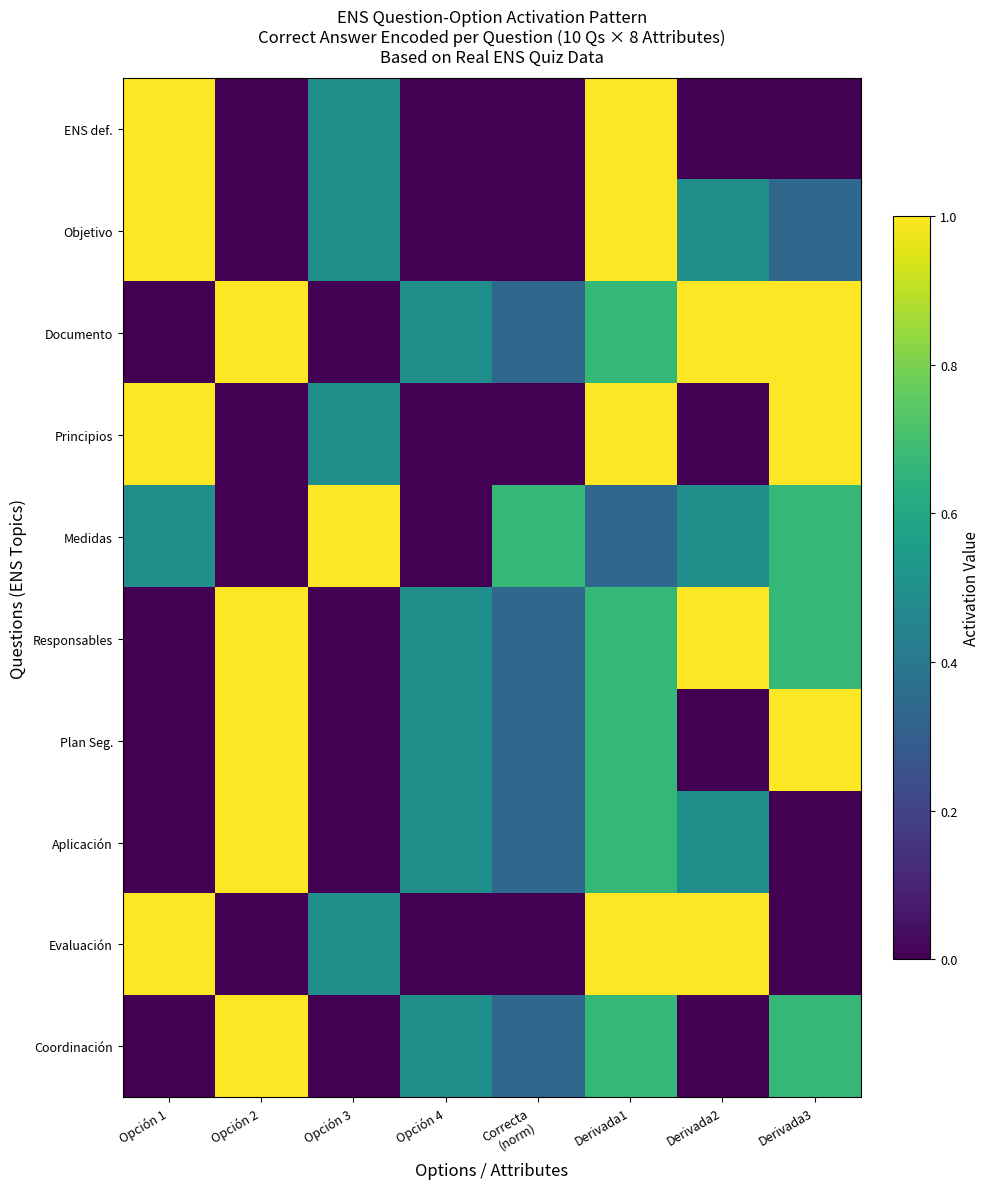

Which series has the largest range (max minus min)?

ENS def.